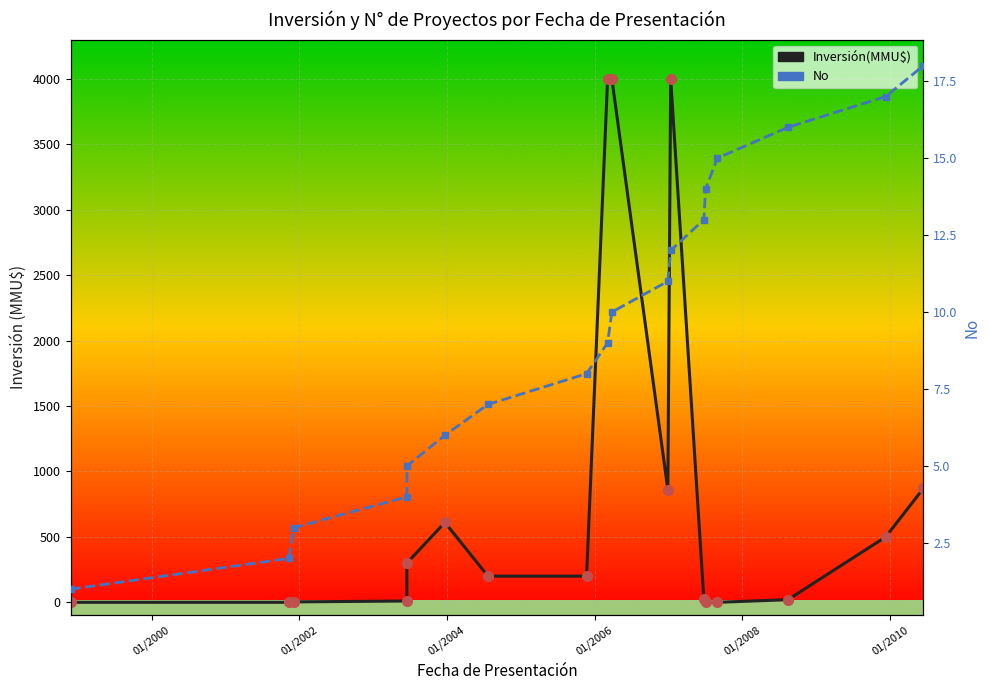

What is the value of the Inversión(MMU$) point at the 9th from the left?

4000.0